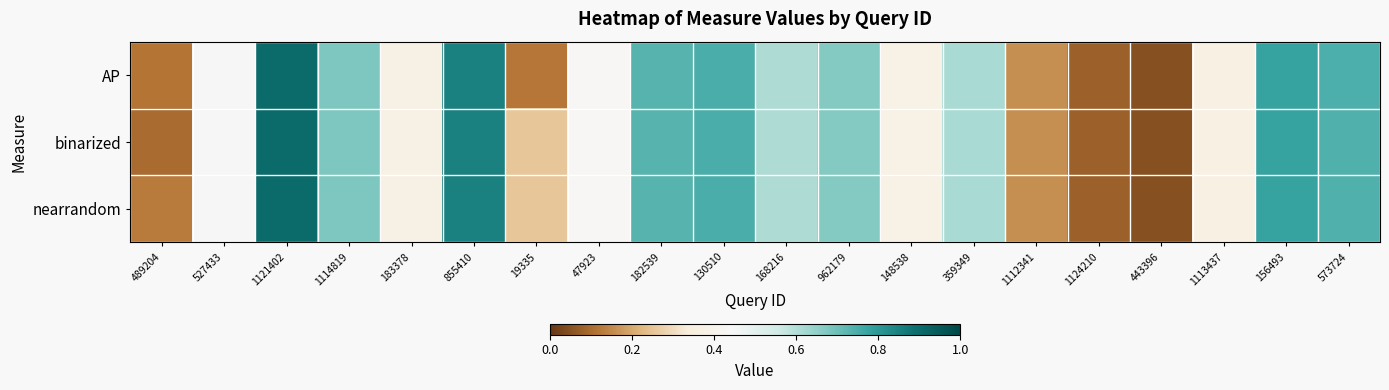

Reading left to right, transcribe all the data shown in this chart.

AP: 489204=0.1	527433=0.4	1121402=0.9	1114819=0.7	183378=0.4	855410=0.8	19335=0.1	47923=0.4	182539=0.7	130510=0.7	168216=0.6	962179=0.7	148538=0.4	359349=0.6	1112341=0.2	1124210=0.1	443396=0.0	1113437=0.4	156493=0.8	573724=0.7
binarized: 489204=0.1	527433=0.4	1121402=0.9	1114819=0.7	183378=0.4	855410=0.8	19335=0.3	47923=0.4	182539=0.7	130510=0.7	168216=0.6	962179=0.7	148538=0.4	359349=0.6	1112341=0.2	1124210=0.1	443396=0.0	1113437=0.4	156493=0.8	573724=0.7
nearrandom: 489204=0.1	527433=0.4	1121402=0.9	1114819=0.7	183378=0.4	855410=0.8	19335=0.3	47923=0.4	182539=0.7	130510=0.7	168216=0.6	962179=0.7	148538=0.4	359349=0.6	1112341=0.2	1124210=0.1	443396=0.0	1113437=0.4	156493=0.8	573724=0.7